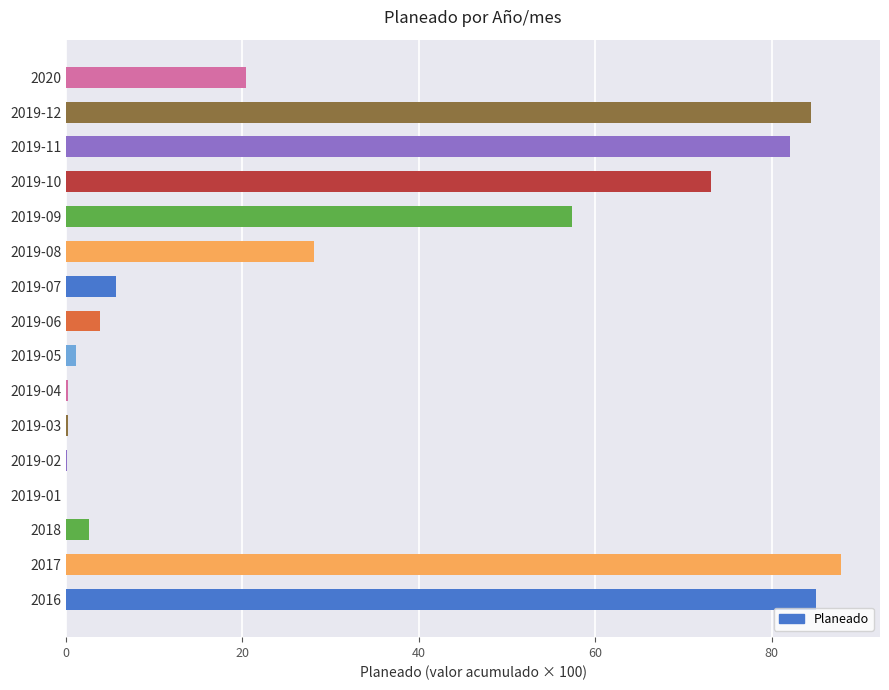

What is the greatest value displayed?

87.9